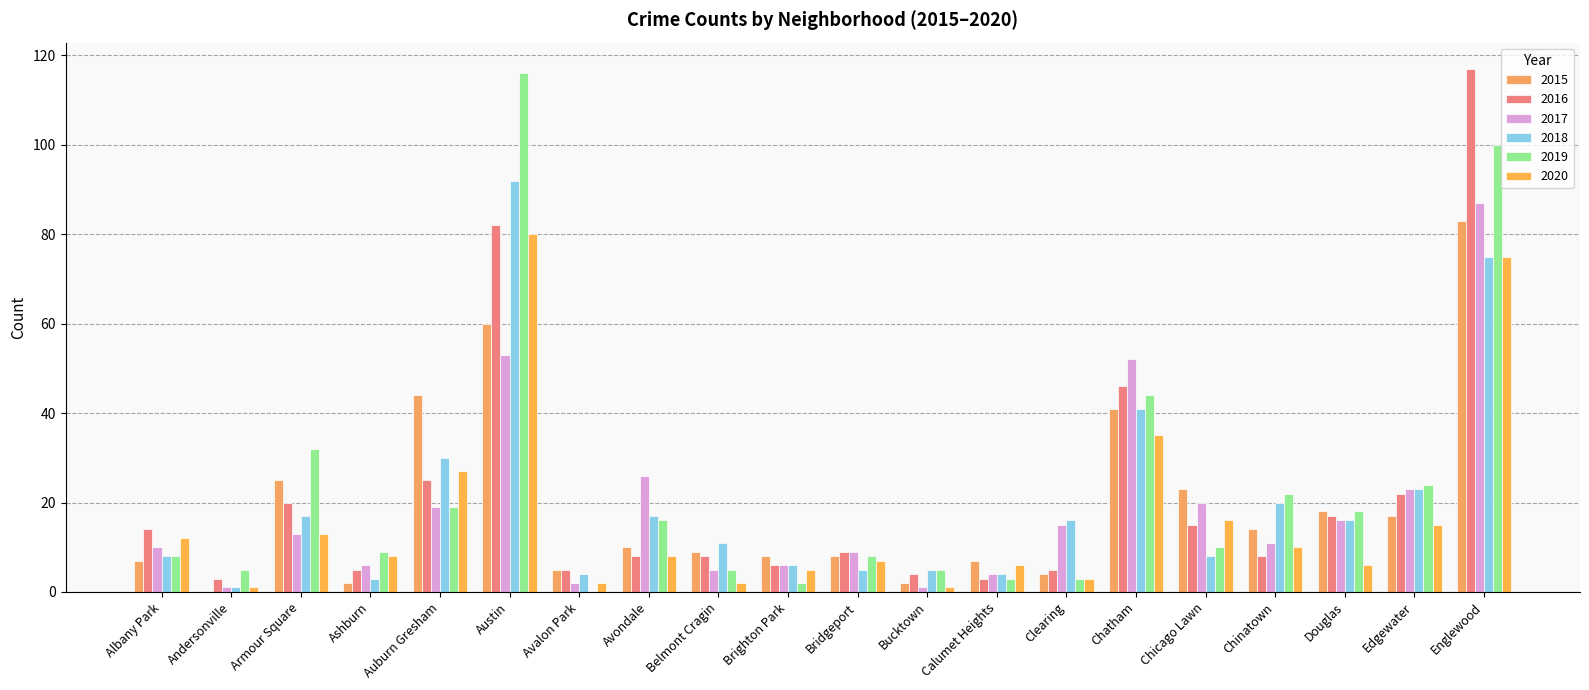

Count the number of data series in this chart.

6